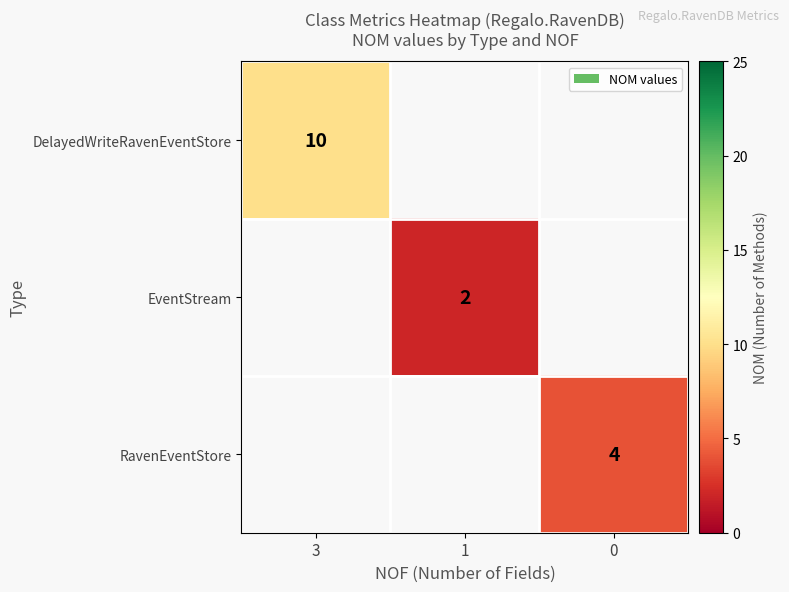

Count the number of data series in this chart.

3